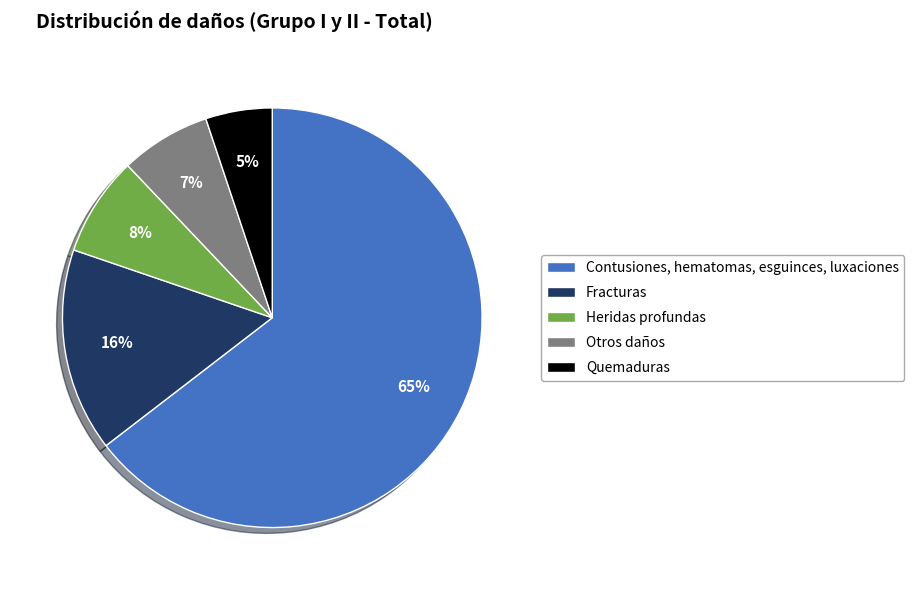

To the nearest percent, what is the difference between the largest and smallest slice percentages?

59%